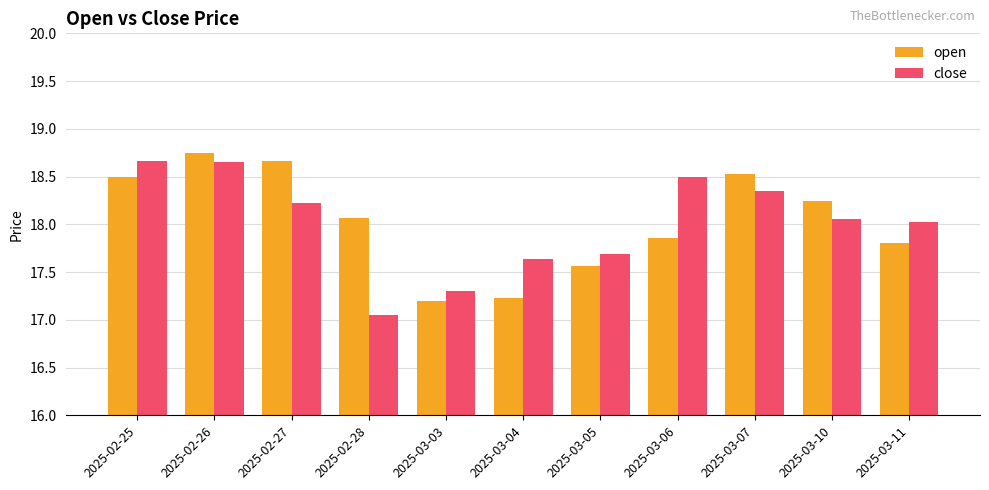

At 2025-02-28, list the series in order from largest to smallest.

open, close